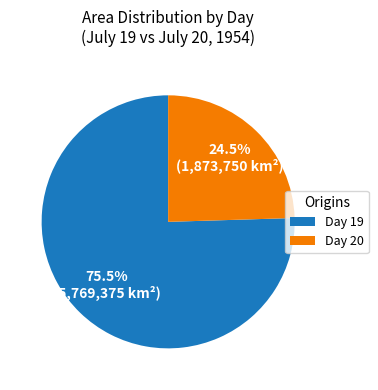

Between Day 19 and Day 20, which is larger?

Day 19